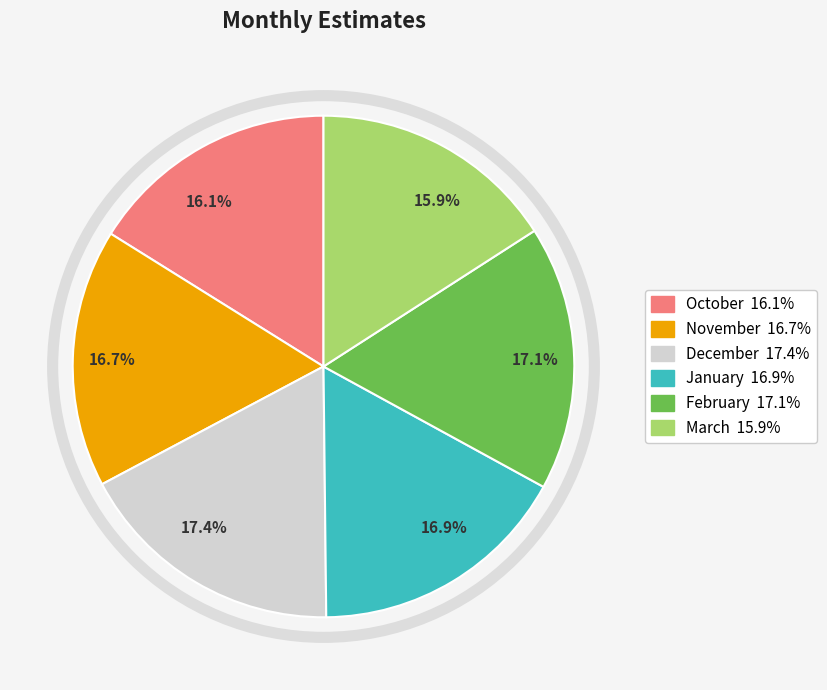

Is there a majority slice in this chart?

No